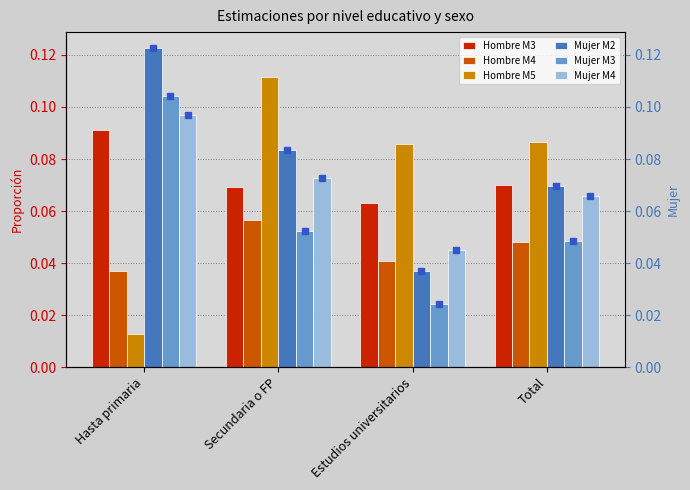

How many categories are shown in the chart?

4